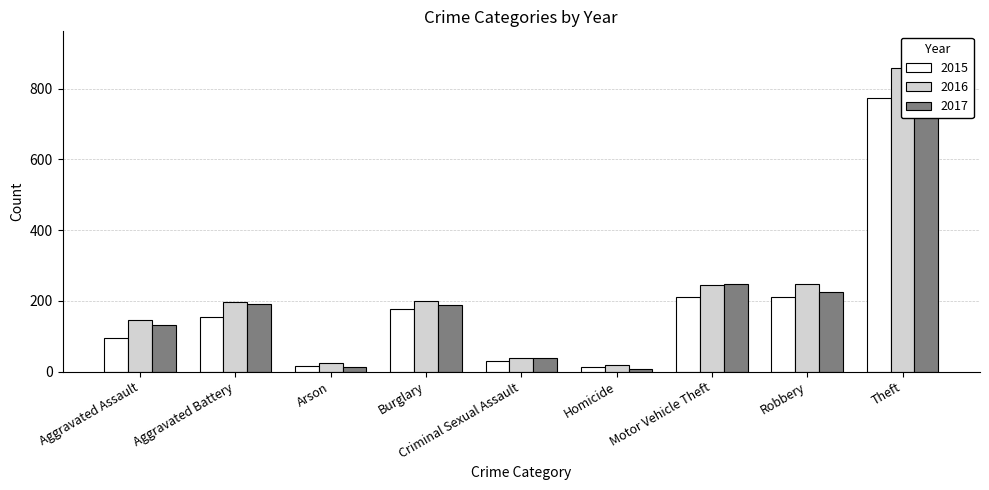

What is the difference between the highest and lowest values at Motor Vehicle Theft?

36